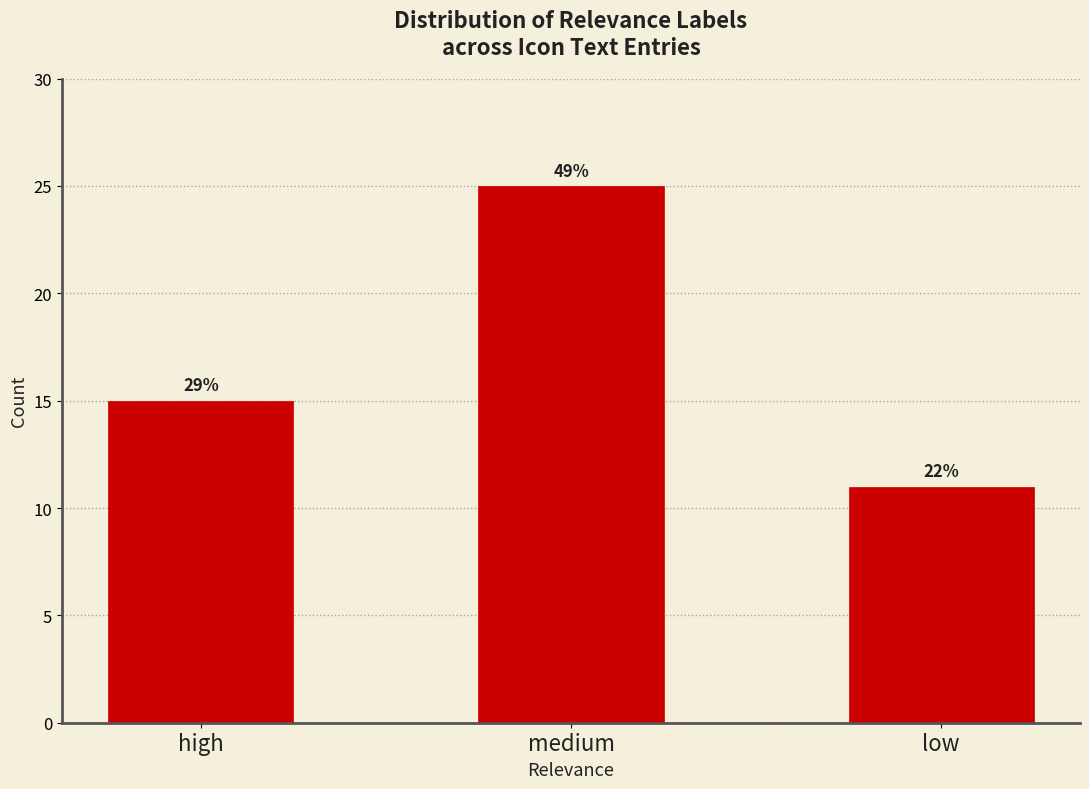

Are the bars horizontal?

No